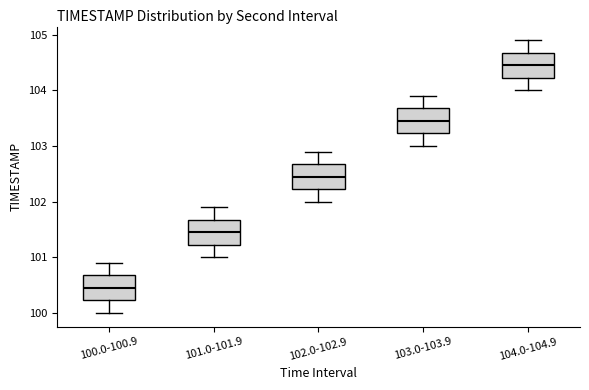

Reading left to right, read every box against the y-axis: the position of its median line, the range the box covers, and the ends of its whiskers. The values are not printed on the chart, so give them approximately, as read against the axis.

100.0-100.9: median 100.5, box 100.2 to 100.7, whiskers 100.0 to 100.9
101.0-101.9: median 101.5, box 101.2 to 101.7, whiskers 101.0 to 101.9
102.0-102.9: median 102.5, box 102.2 to 102.7, whiskers 102.0 to 102.9
103.0-103.9: median 103.5, box 103.2 to 103.7, whiskers 103.0 to 103.9
104.0-104.9: median 104.5, box 104.2 to 104.7, whiskers 104.0 to 104.9